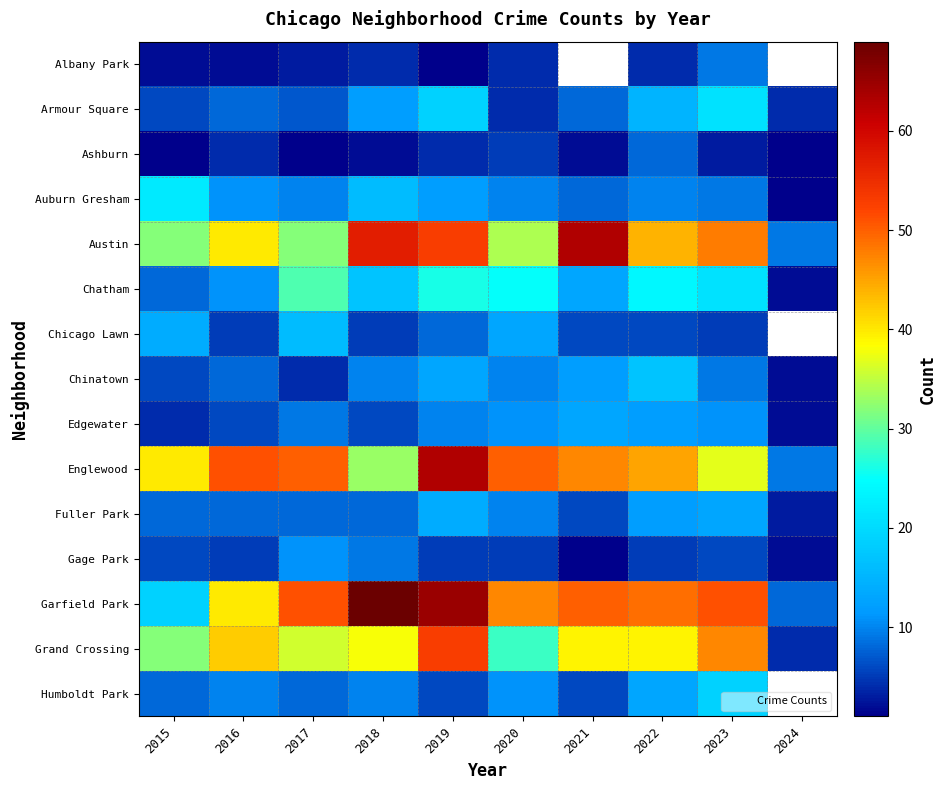

At which category does the chart reach its minimum across all series?

2019